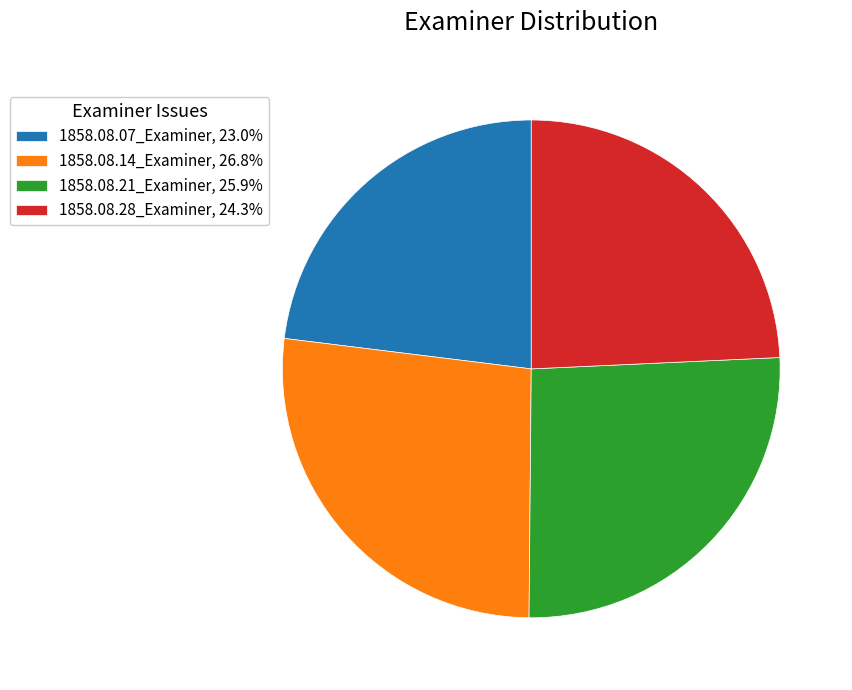

Is 1858.08.28_Examiner, 24.3% the majority of the pie?

No